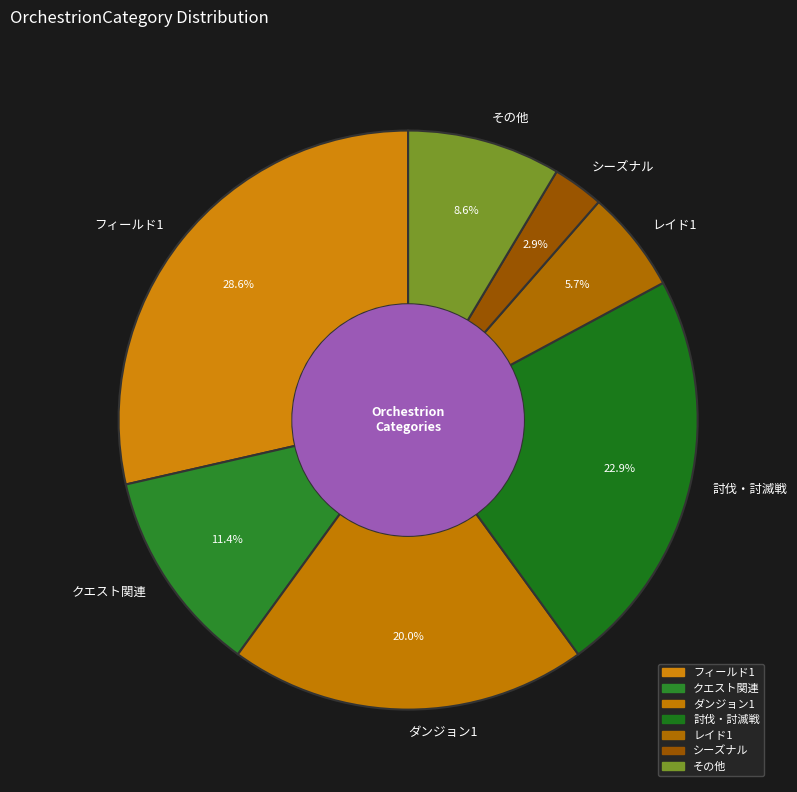

Approximately how many times larger is the value at 討伐・討滅戦 compared to その他?

2.7